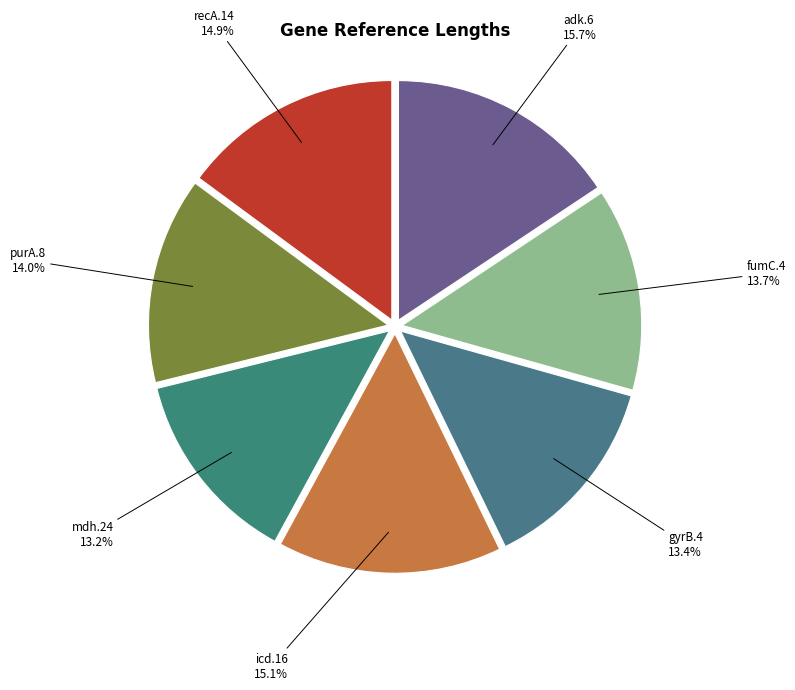

Which category has the biggest portion of the pie?

adk.6